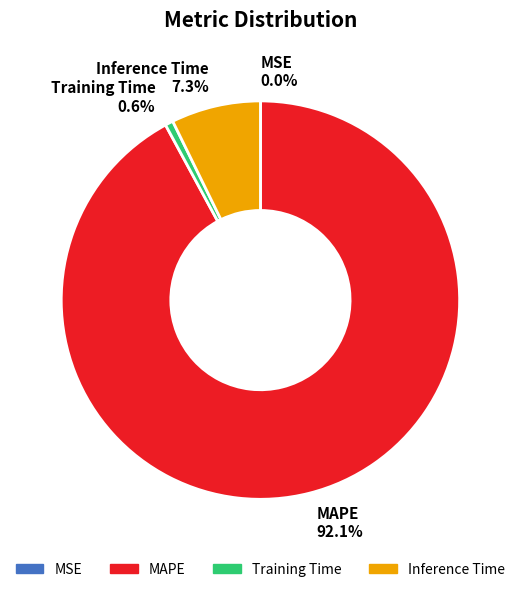

Which slice represents more than half of the pie?

MAPE